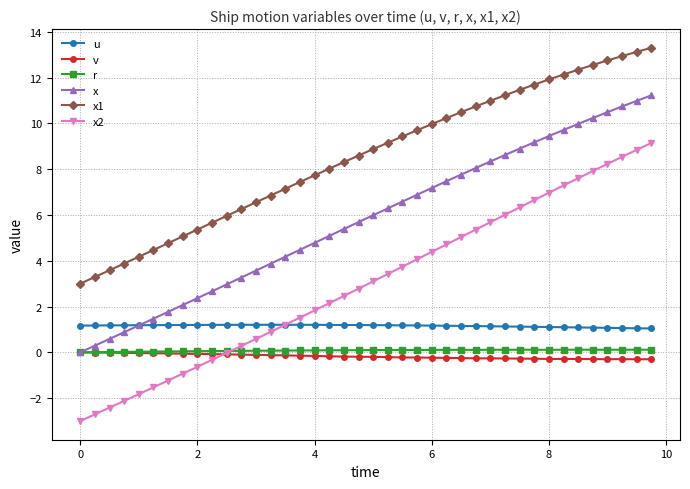

What is the value of the x2 point at the 18th from the left?

2.1